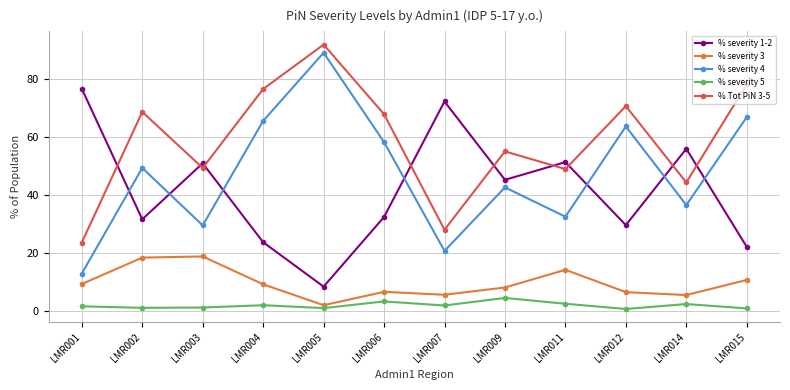

Is it true that % Tot PiN 3-5 equals 70.5 at LMR012?

True